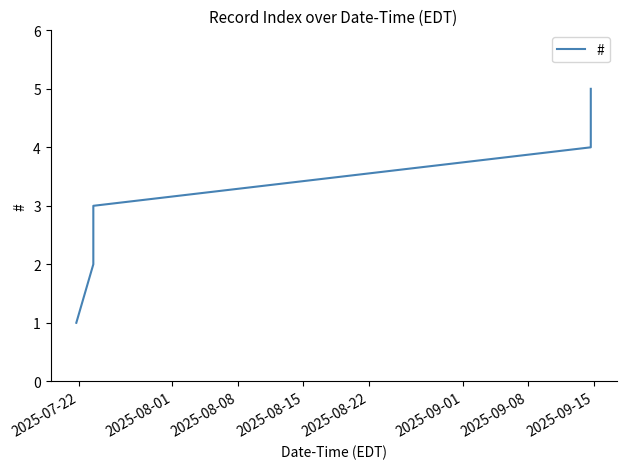

What is the difference between the maximum and minimum values?

4